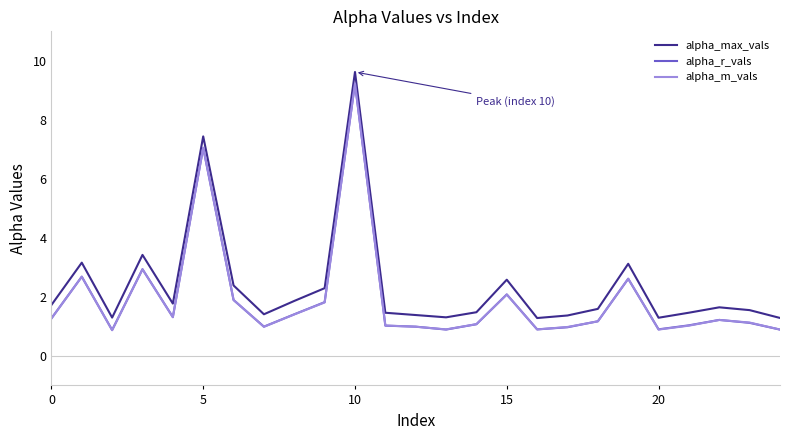

True or false: alpha_r_vals and alpha_max_vals intersect in this chart.

False